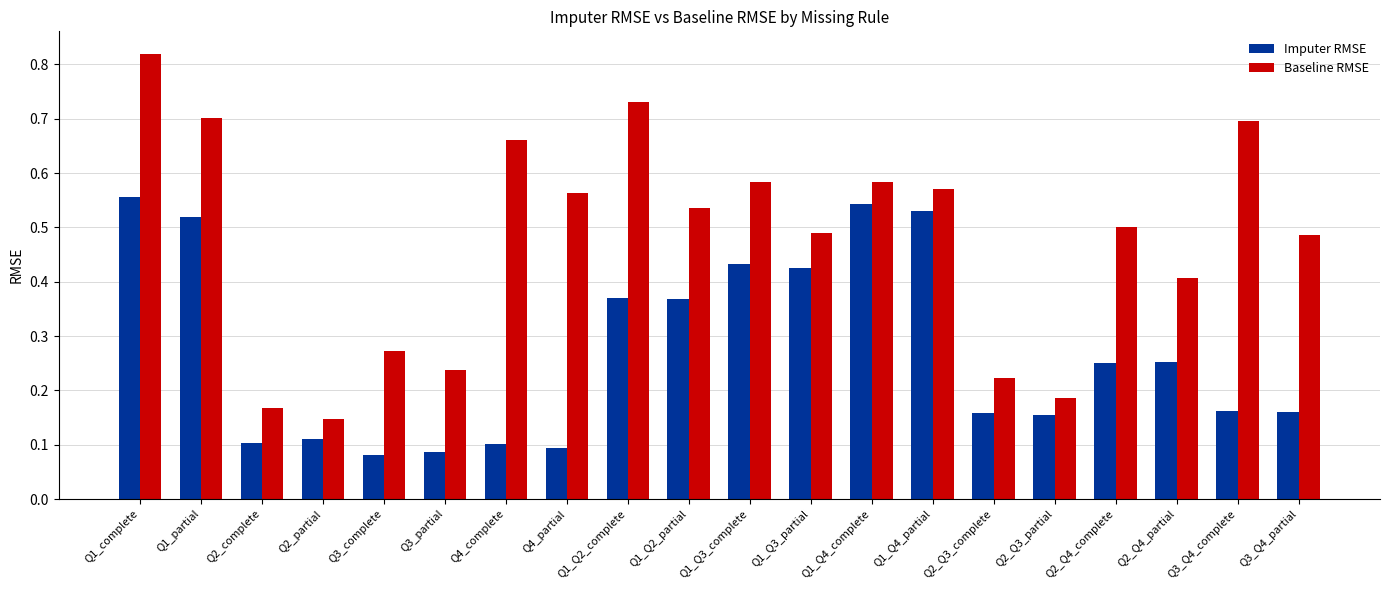

Rank the series by their average value, from lowest to highest.

Imputer RMSE, Baseline RMSE